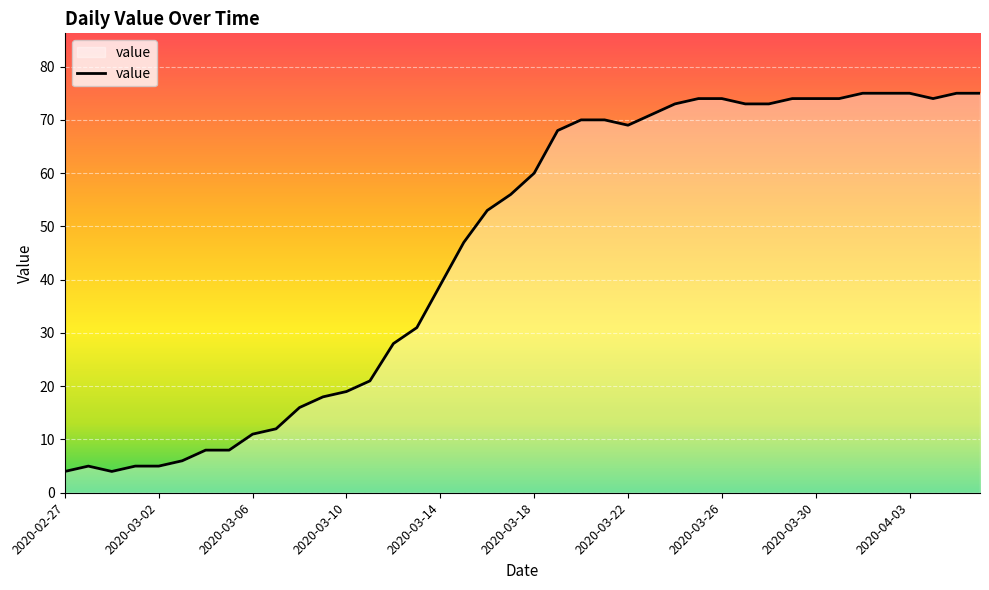

What is the greatest value displayed?

75